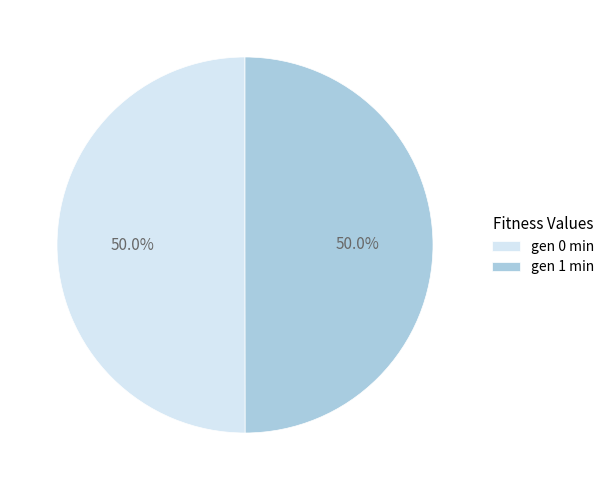

What is the total percentage of gen 0 min and gen 1 min?

100.0%